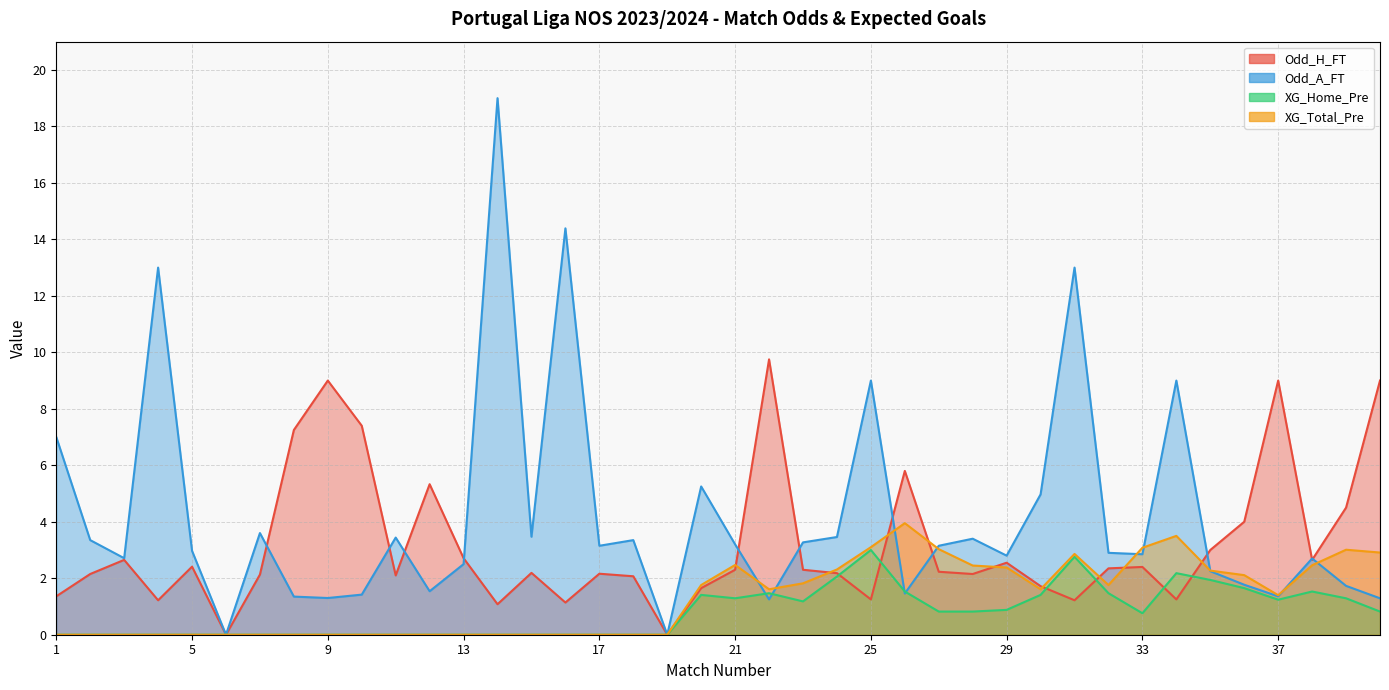

Where do XG_Total_Pre and Odd_A_FT first cross each other?

21 and 22